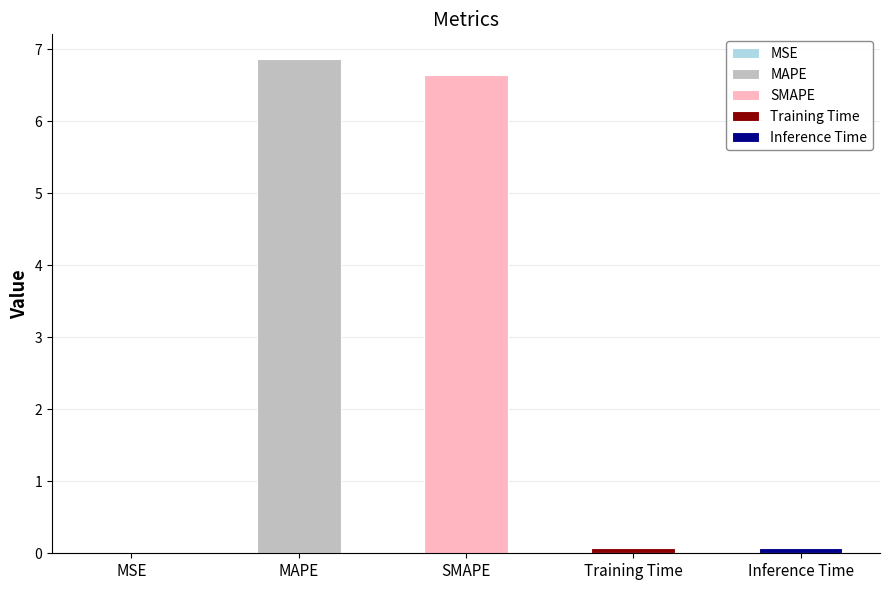

What is the difference between the values at MAPE and SMAPE?

0.2